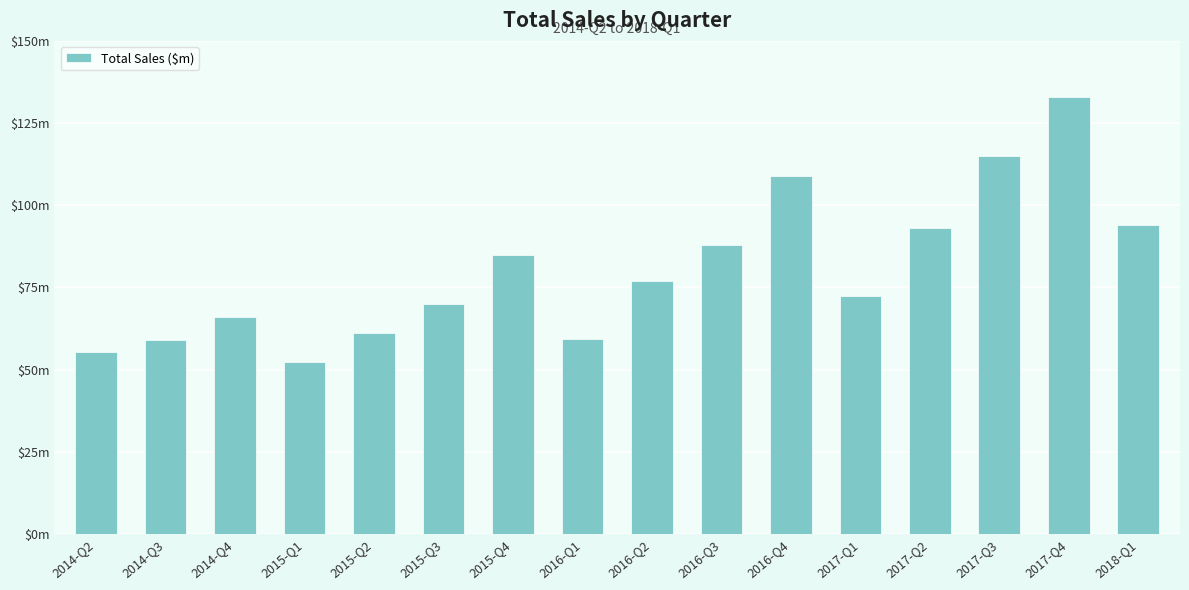

Are the bars horizontal?

No